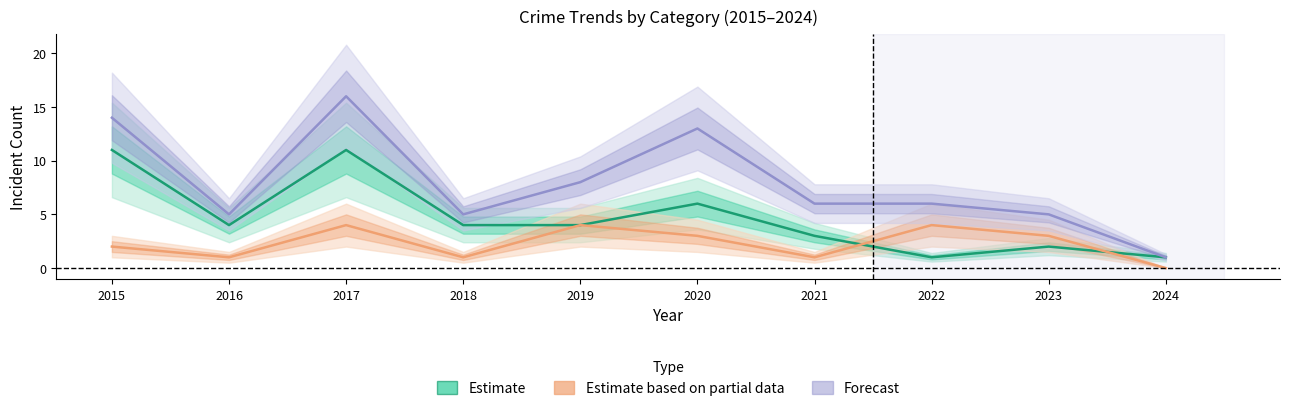

Where is the first local minimum for Estimate?

2016